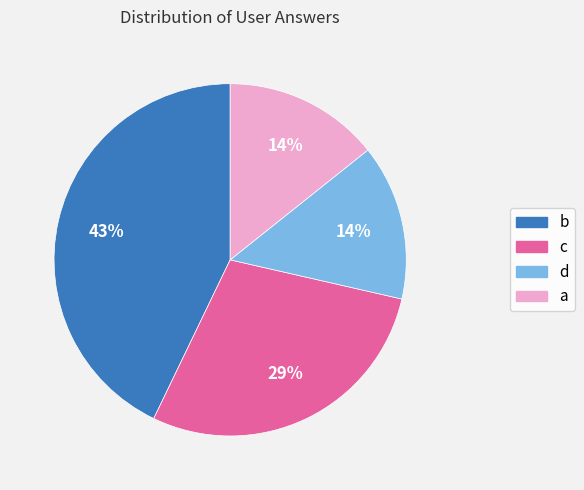

True or false: c accounts for 29% of the total.

True